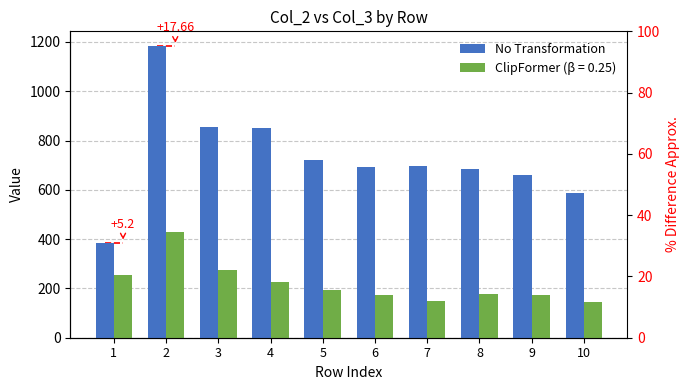

What is the sum of the values at 9 and 1?

1045